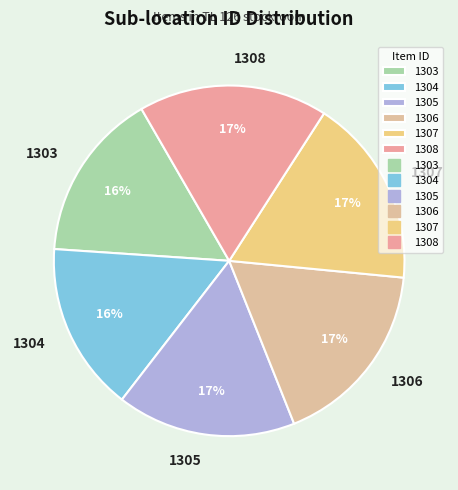

Does 1304 account for over 50% of the chart?

No